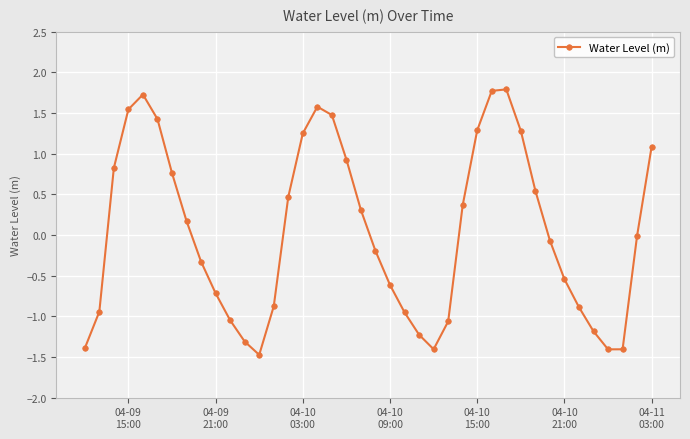

How many interior local peaks (higher than both neighbors) does the data have?

3